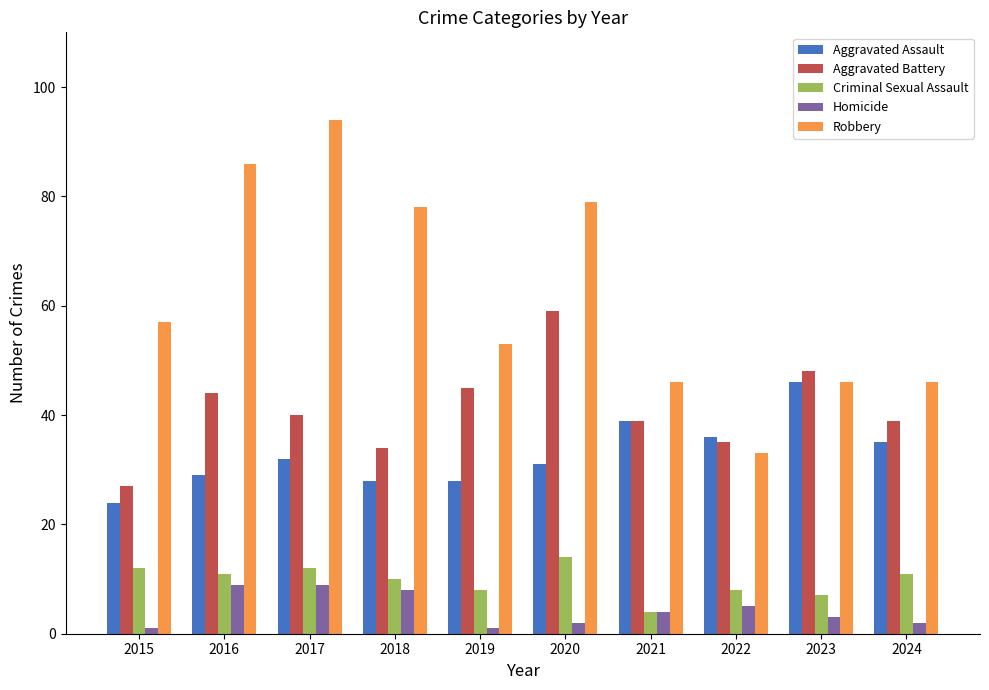

Reading right to left, list all the values displayed in this chart.

Aggravated Assault: 2024=35	2023=46	2022=36	2021=39	2020=31	2019=28	2018=28	2017=32	2016=29	2015=24
Aggravated Battery: 2024=39	2023=48	2022=35	2021=39	2020=59	2019=45	2018=34	2017=40	2016=44	2015=27
Criminal Sexual Assault: 2024=11	2023=7	2022=8	2021=4	2020=14	2019=8	2018=10	2017=12	2016=11	2015=12
Homicide: 2024=2	2023=3	2022=5	2021=4	2020=2	2019=1	2018=8	2017=9	2016=9	2015=1
Robbery: 2024=46	2023=46	2022=33	2021=46	2020=79	2019=53	2018=78	2017=94	2016=86	2015=57